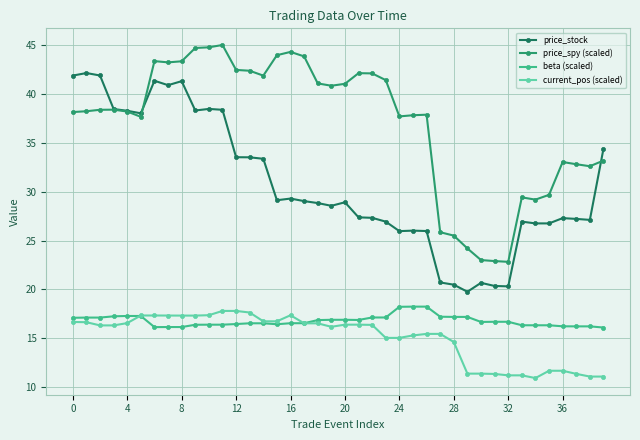

True or false: price_stock and current_pos (scaled) cross at least once.

False